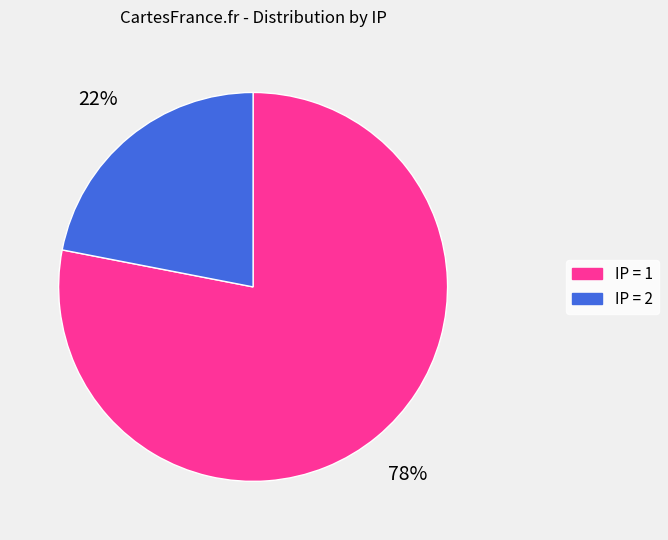

To the nearest percent, what is the difference between the largest and smallest slice percentages?

56%